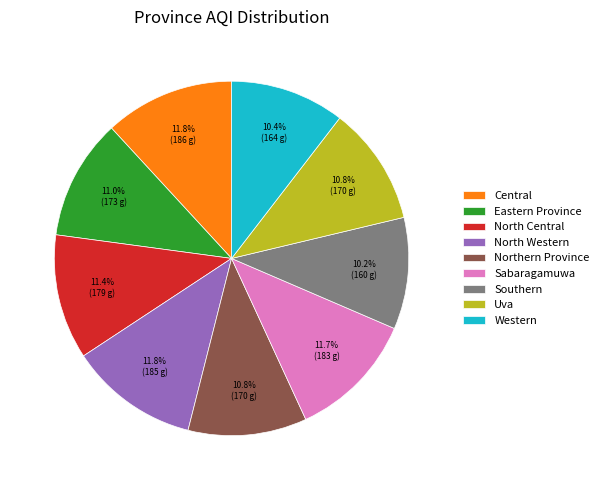

Combined, what portion of the pie is Sabaragamuwa and Western?

22.1%